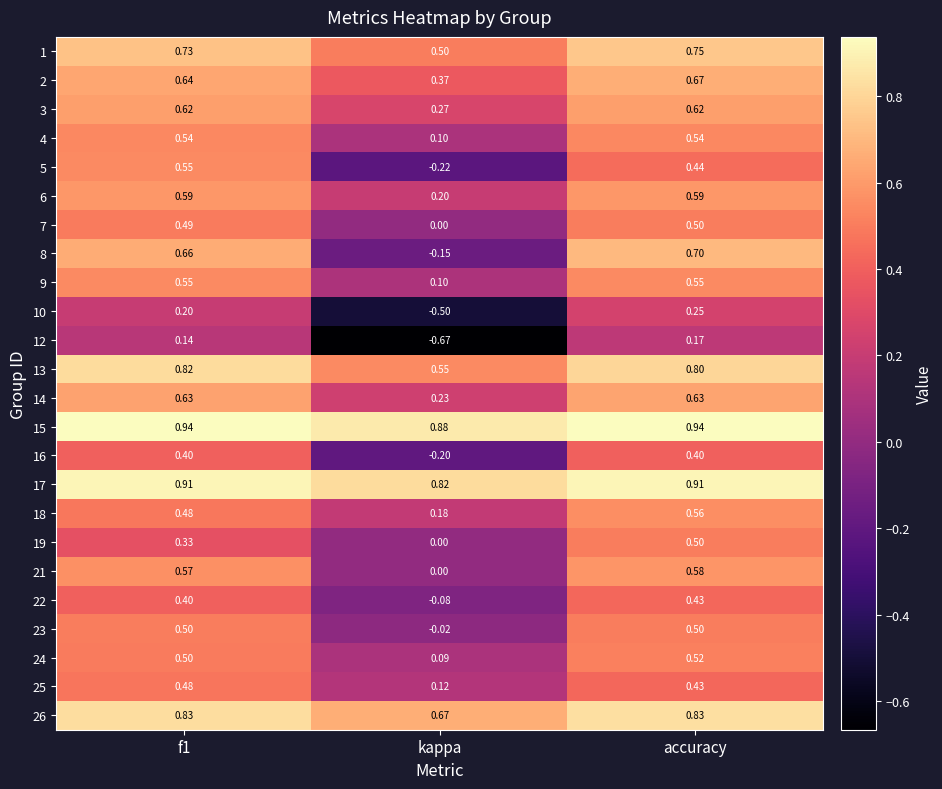

At which category does the chart reach its minimum across all series?

kappa